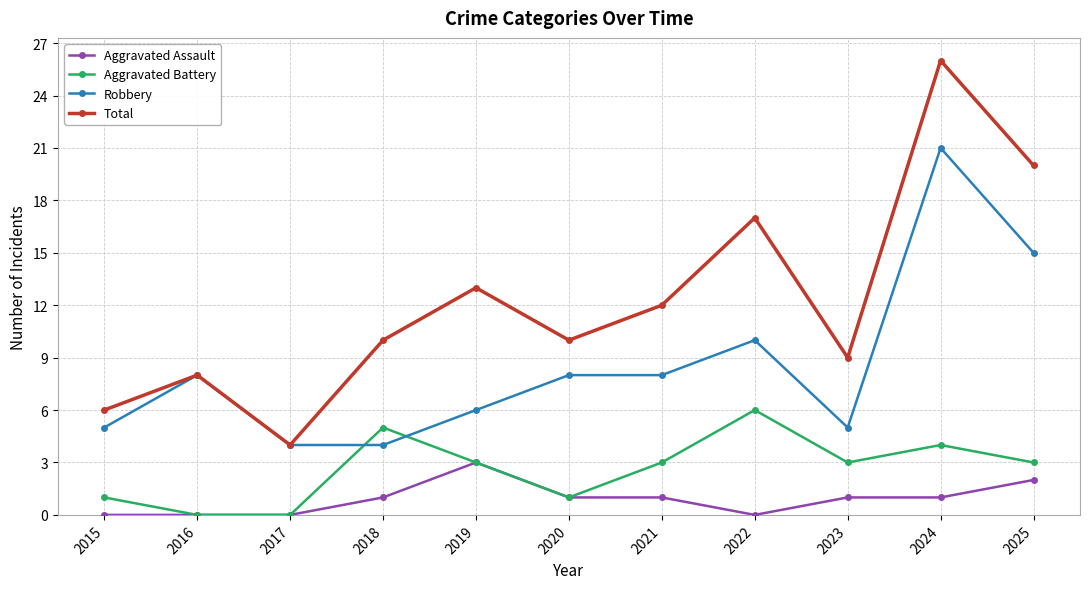

At which category does Total reach its first local peak?

2016